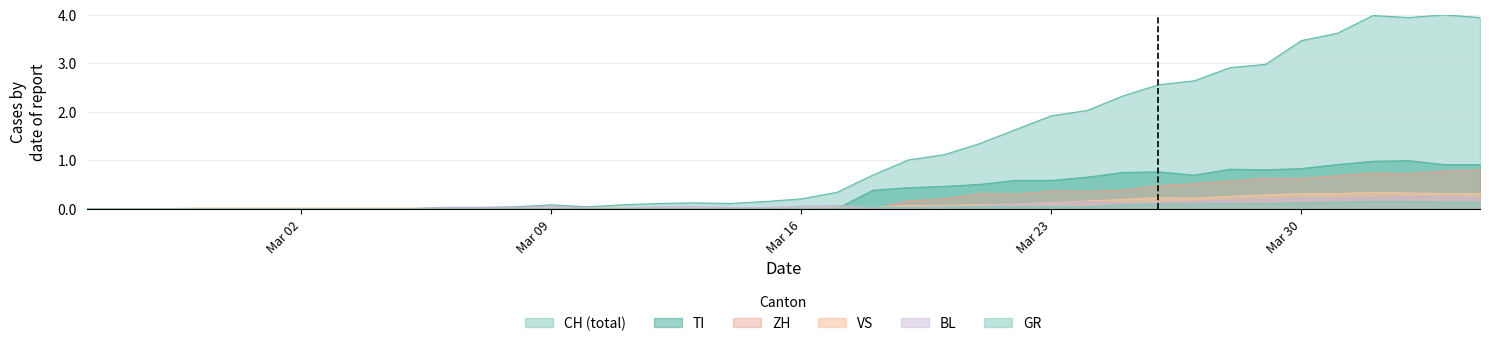

Is it true that ZH equals 0.5 at 14?

False